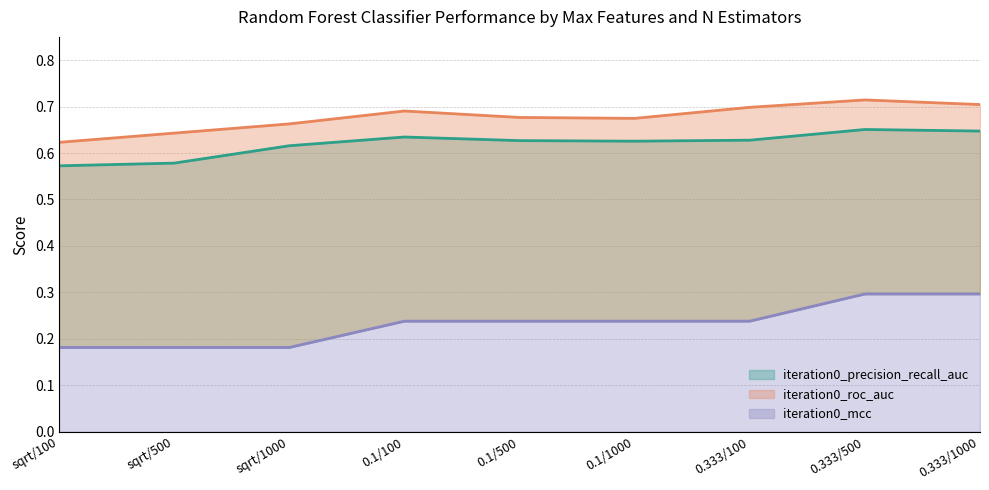

Which series has the largest range (max minus min)?

iteration0_mcc